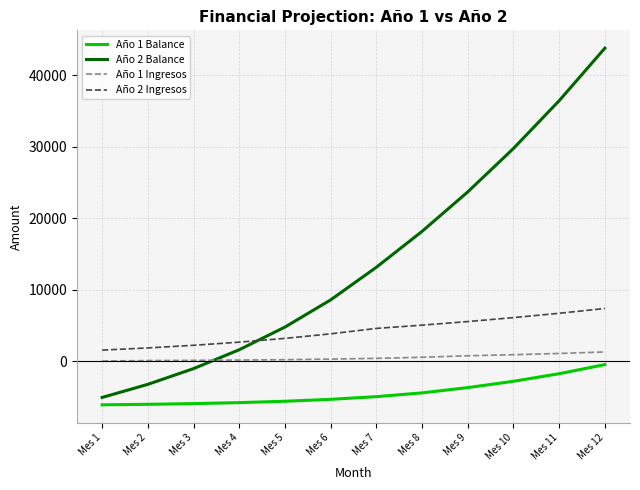

What is the total value across all series at Mes 3?

-4720.7